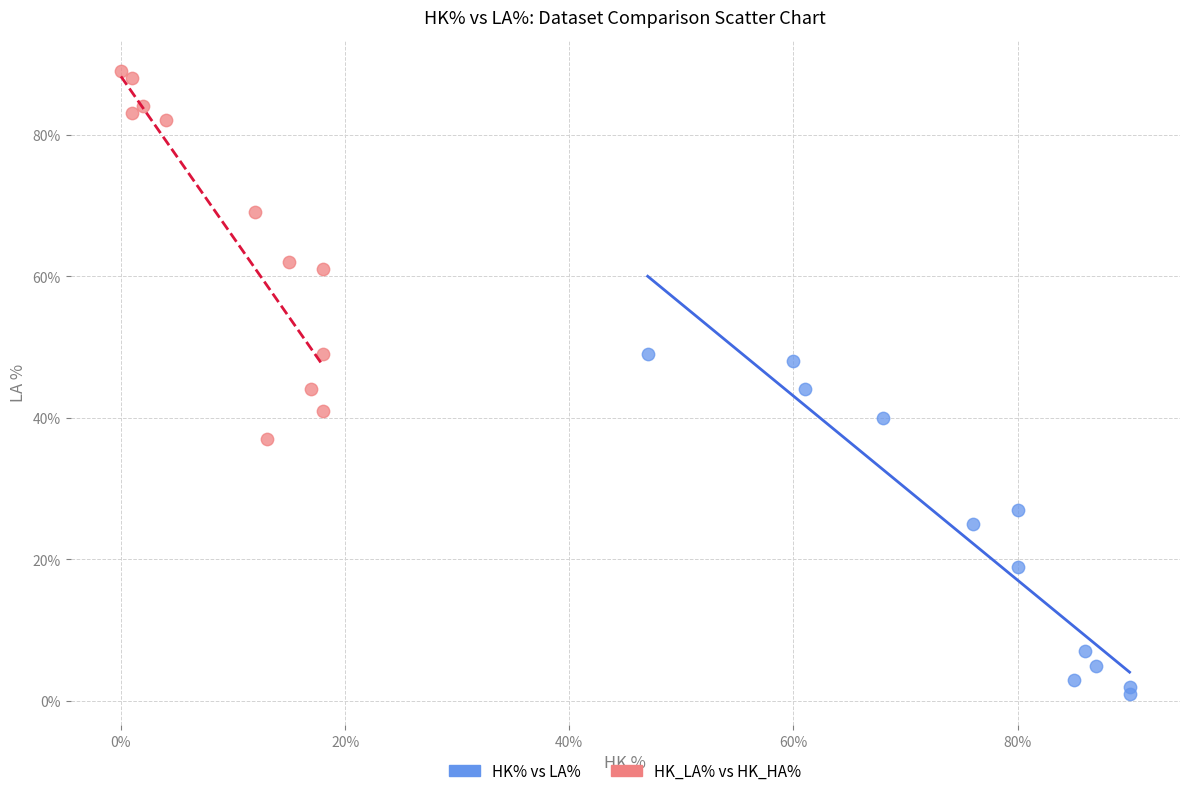

Which series contains the lowest Y value?

HK% vs LA%